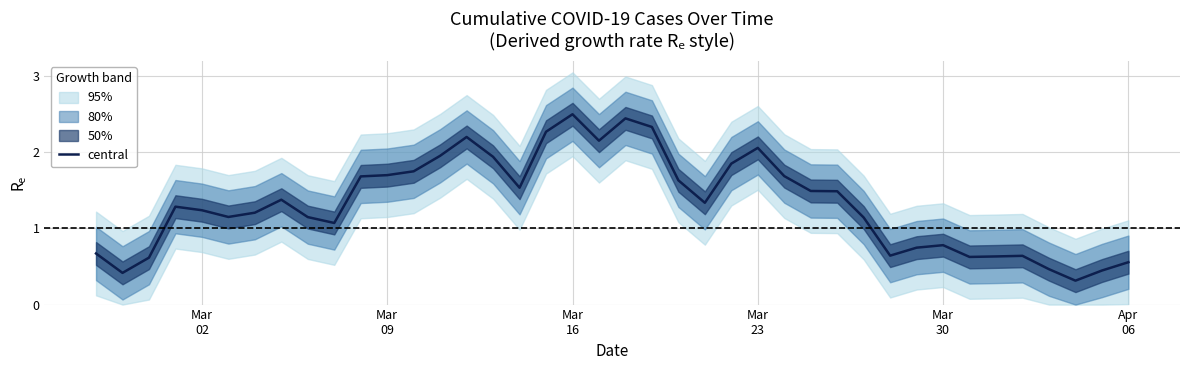

What is the value of the 1st point from the left?

0.7